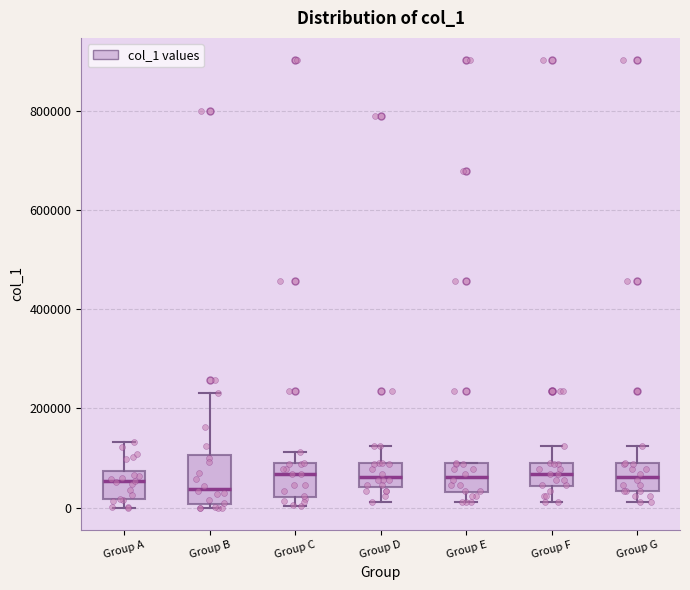

Which box is the tallest, from its lower edge to its upper edge?

Group B